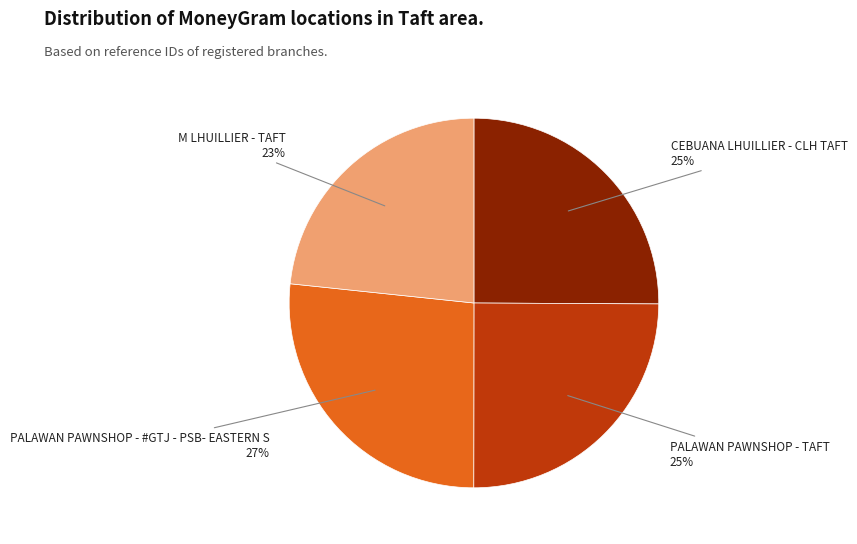

Is there any slice that represents more than half of the pie?

No